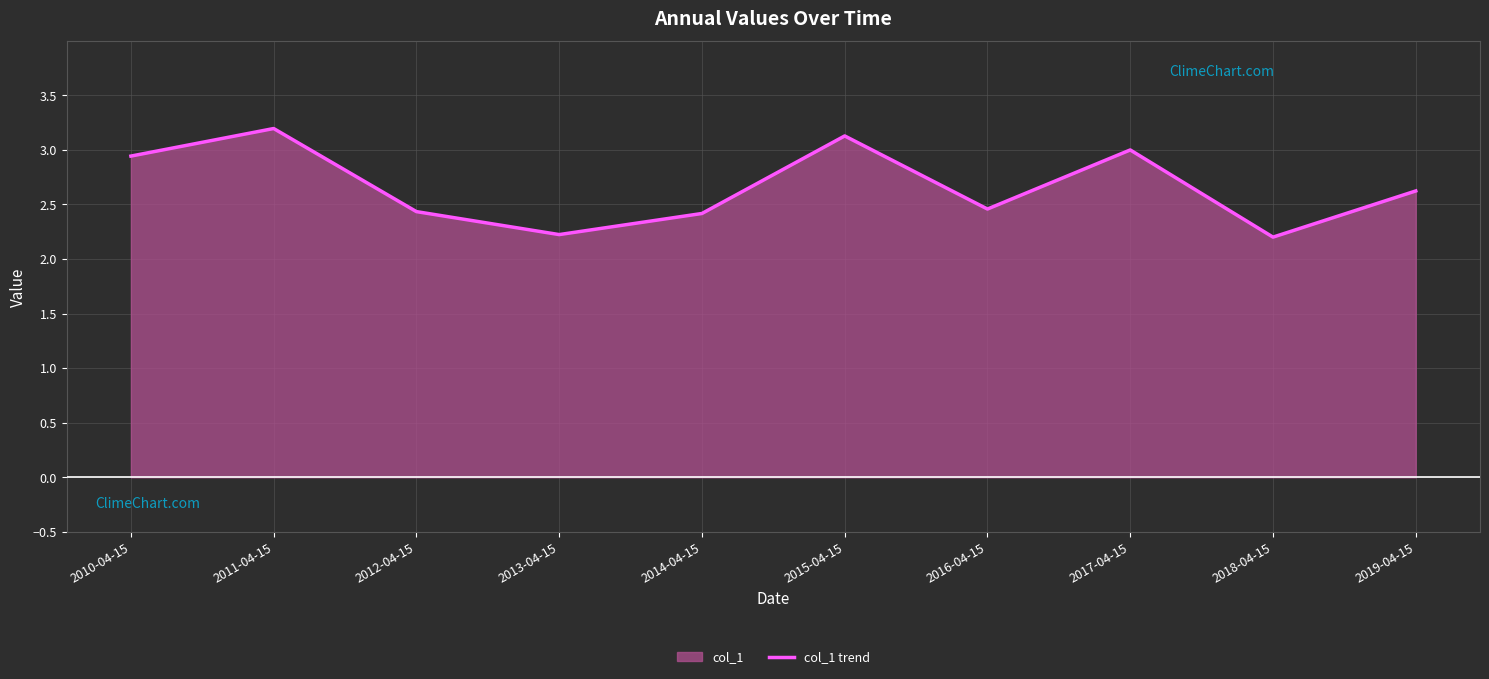

Which has a higher value, 2013-04-15 or 2010-04-15?

2010-04-15